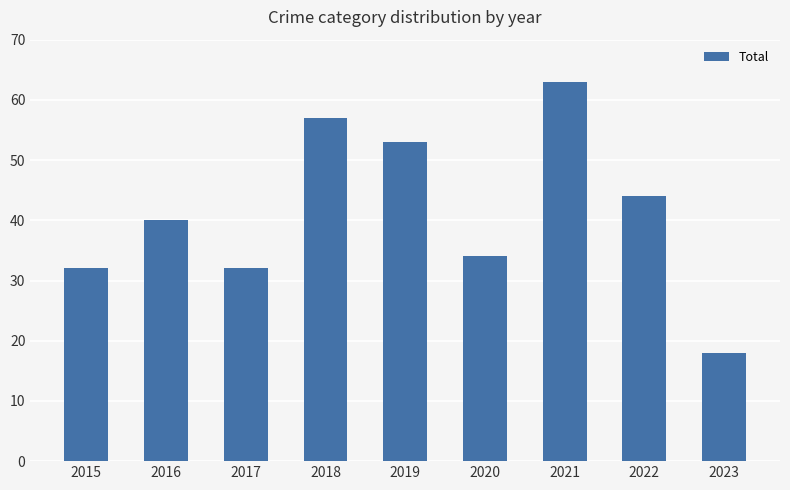

What is the sum of the values at 2018 and 2015?

89